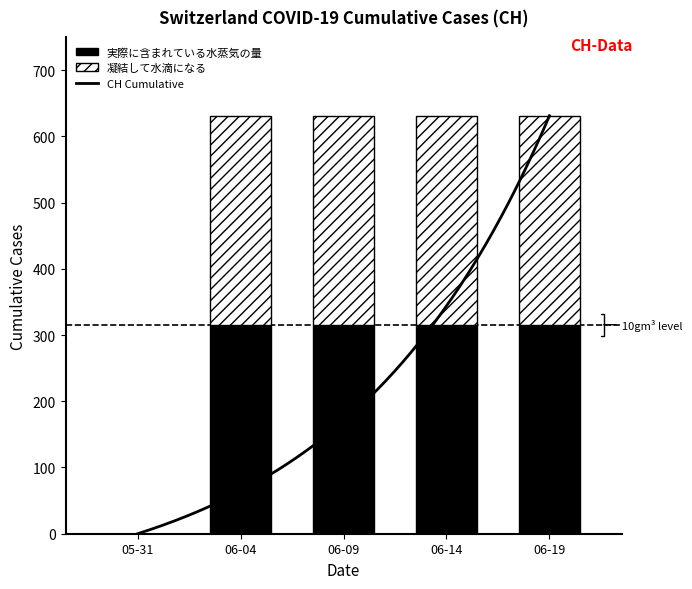

What is the greatest value displayed?

631